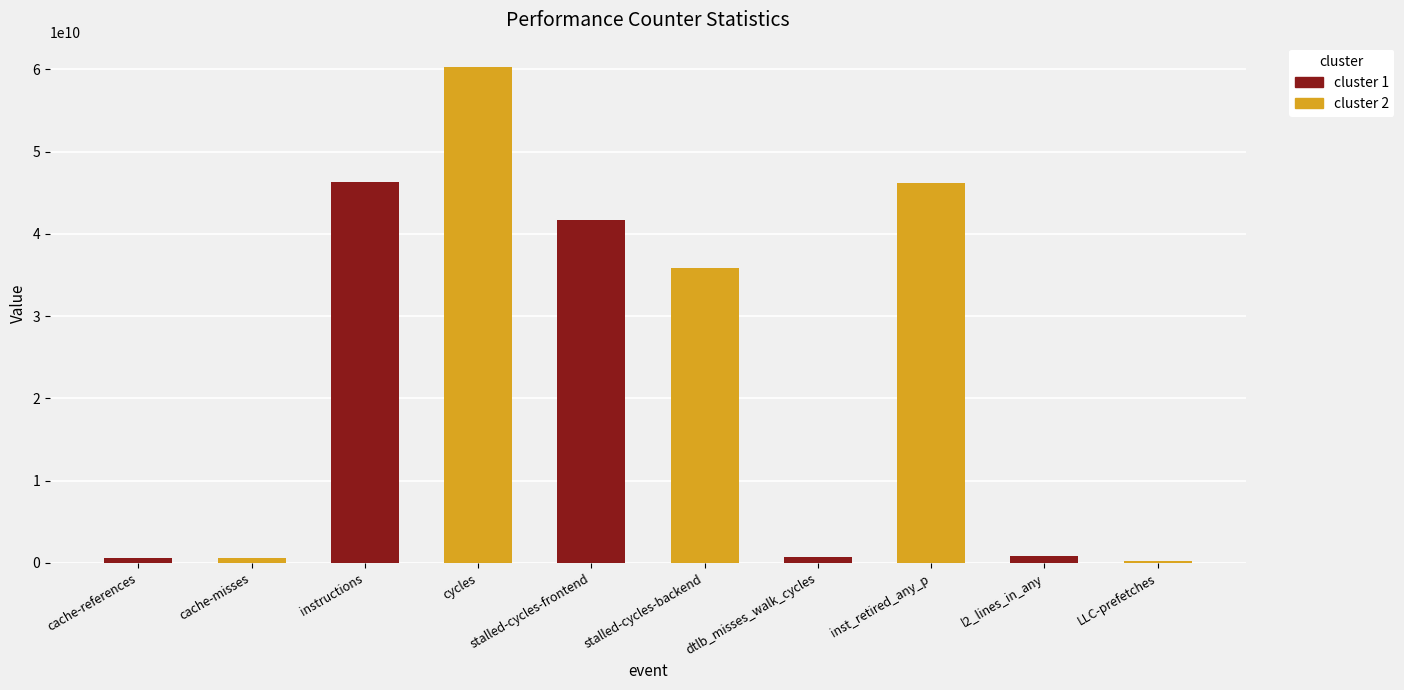

Between stalled-cycles-backend and cache-references, which is larger?

stalled-cycles-backend